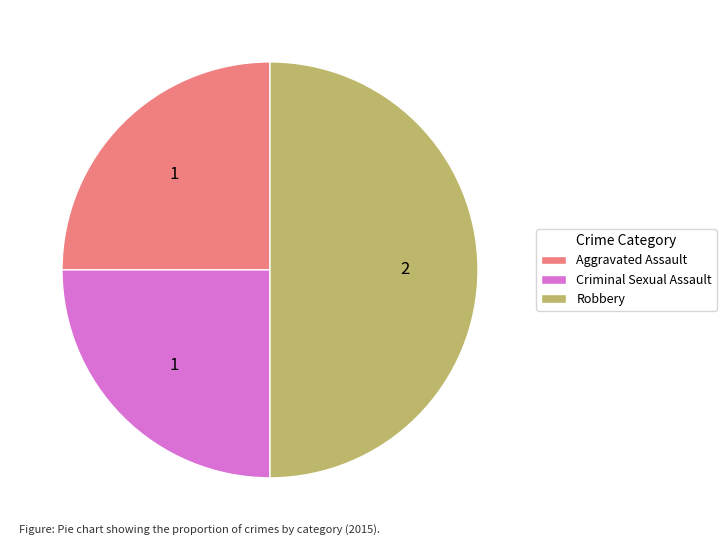

The Robbery slice represents 50% of the pie. True or false?

True